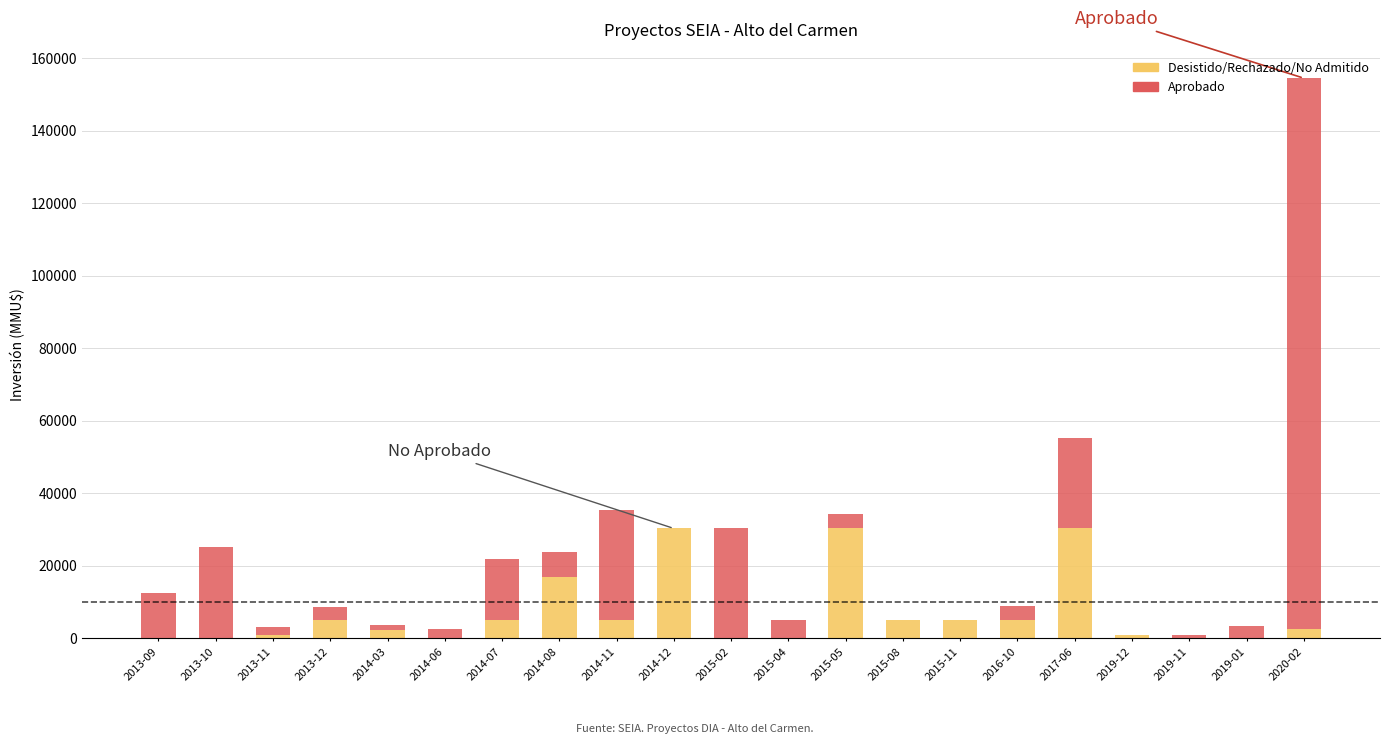

What is the sum of all Desistido/Rechazado/No Admitido values?

145038